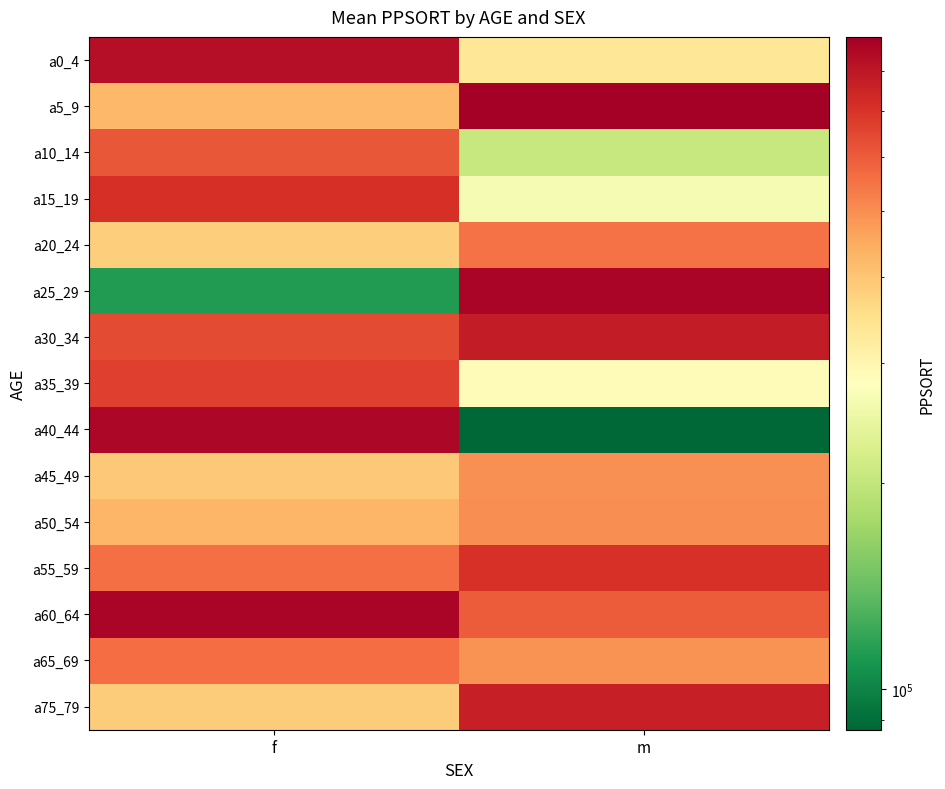

What is the difference between the highest and lowest values at f?

757144